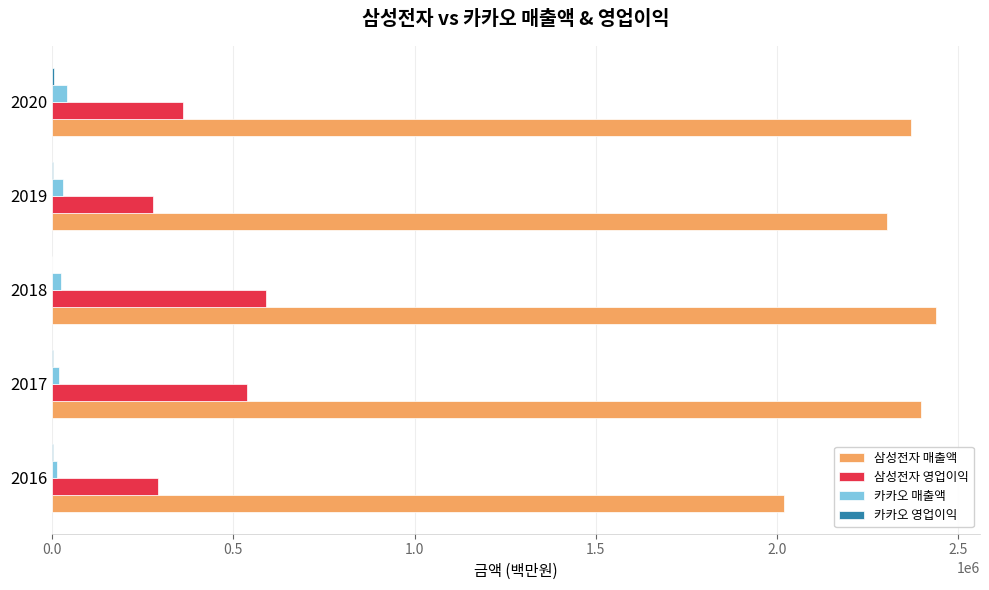

Which series has the largest total across all categories?

삼성전자 매출액